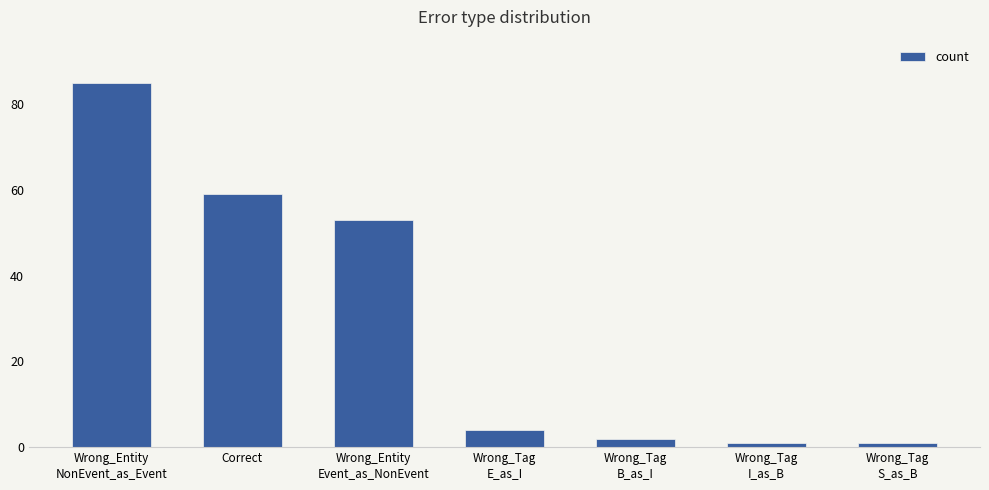

What is the average value?

29